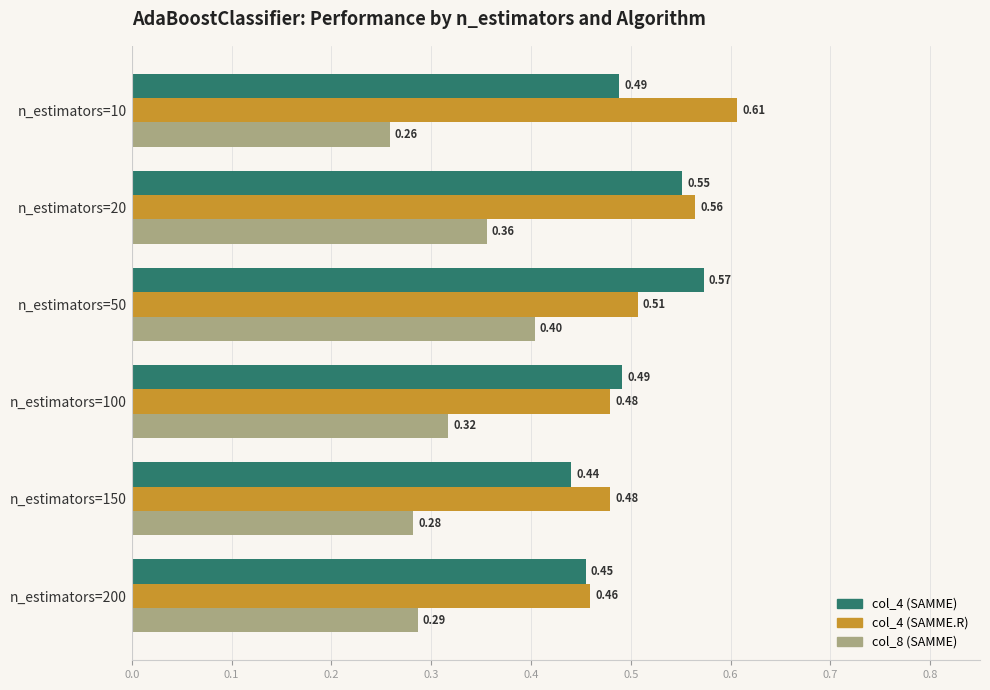

Which series has the largest range (max minus min)?

col_4 (SAMME.R)